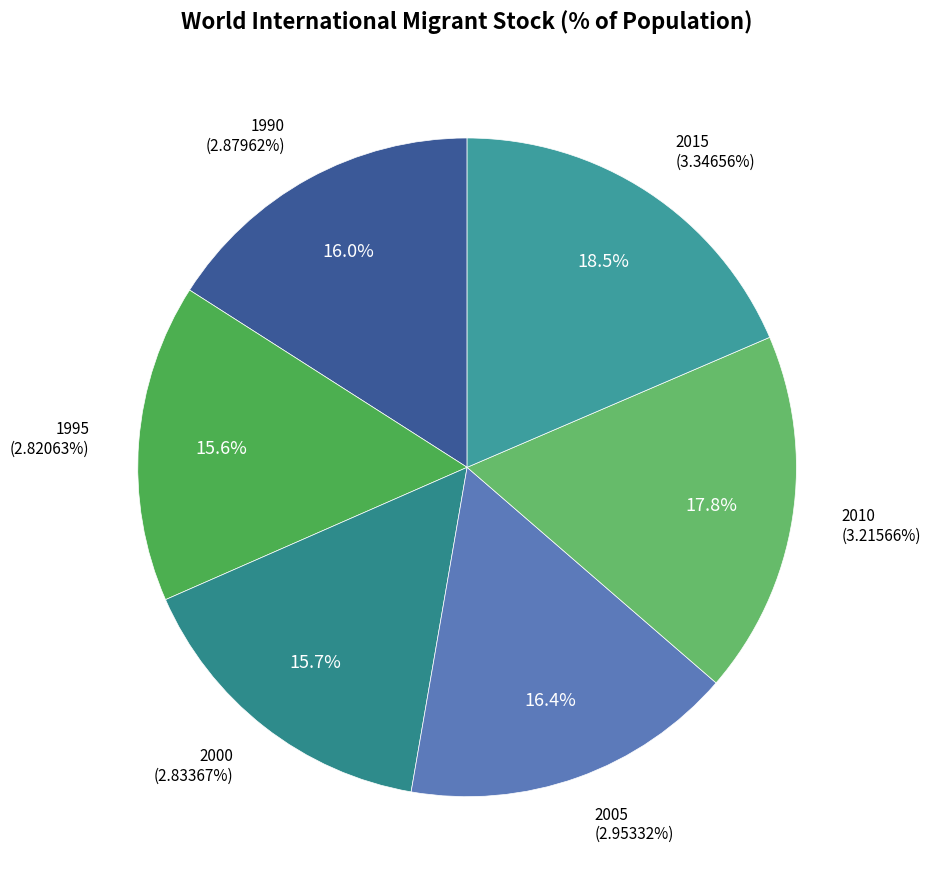

True or false: 1995 accounts for 21% of the total.

False